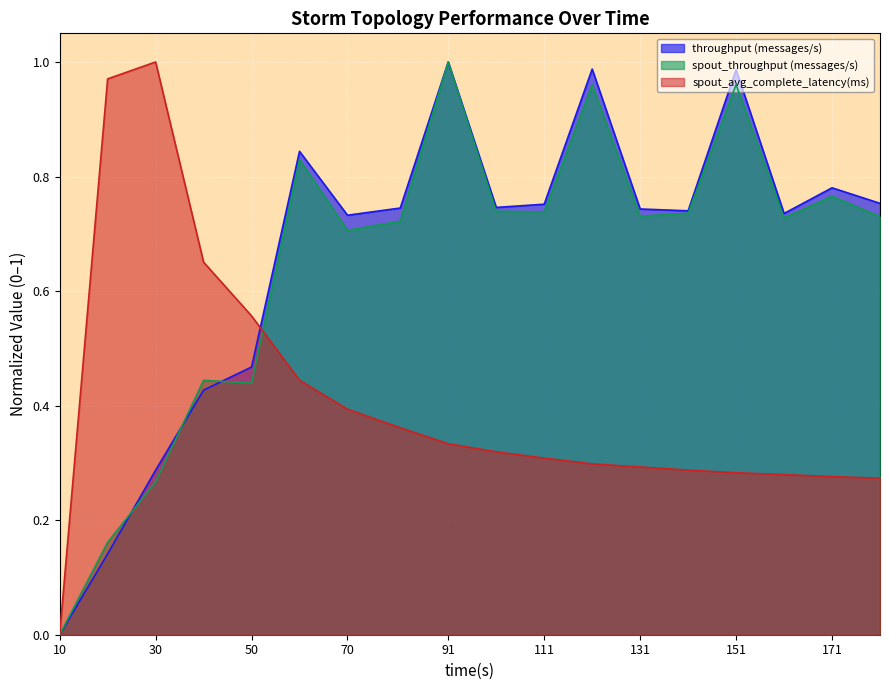

Which series has the largest range (max minus min)?

throughput (messages/s)